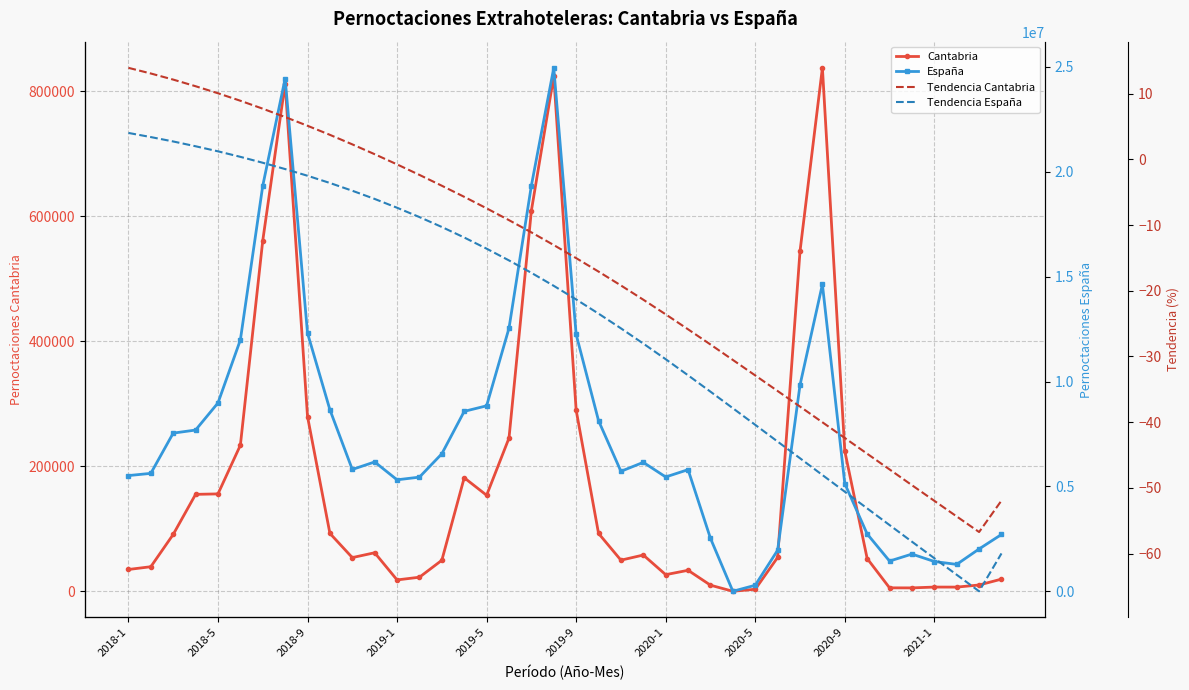

True or false: Pernoctaciones extrahoteleras Cantabria. Tendencia has a value of 8.6 at 2018-5.

False